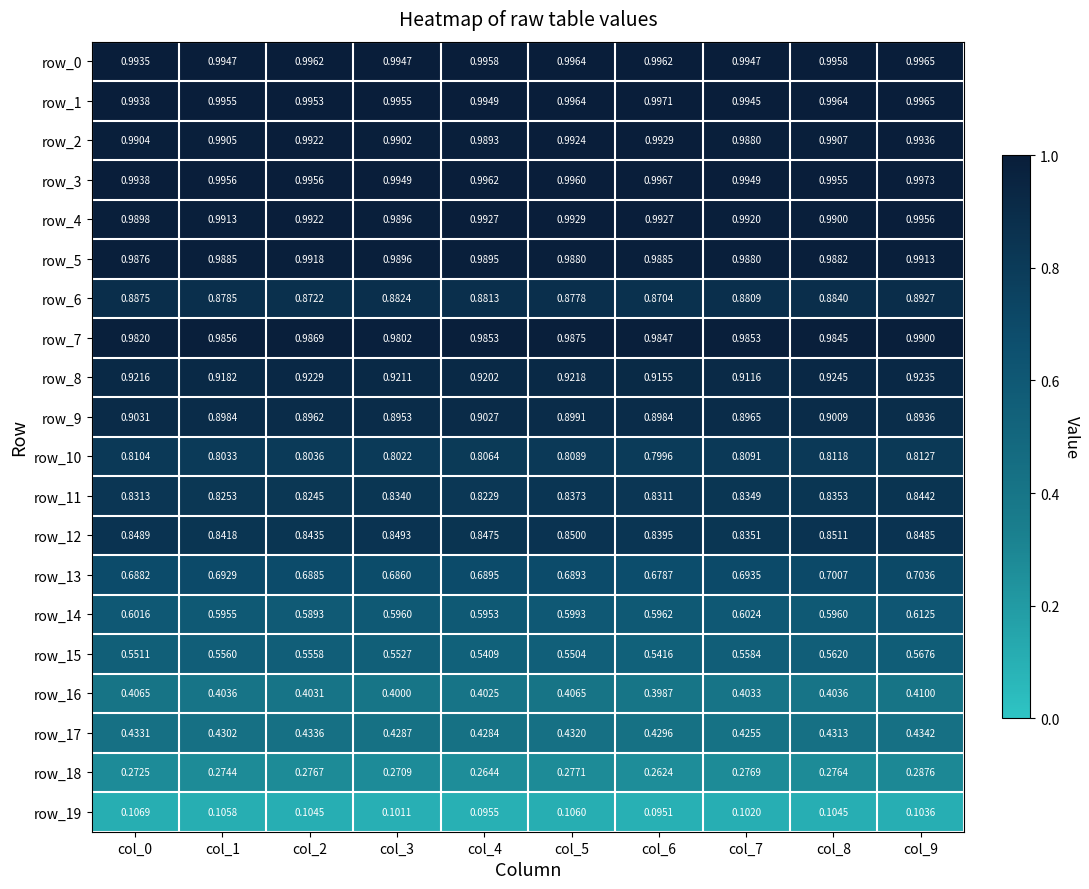

Is the value of row_1 at col_3 greater than the value of row_14 at col_3?

Yes